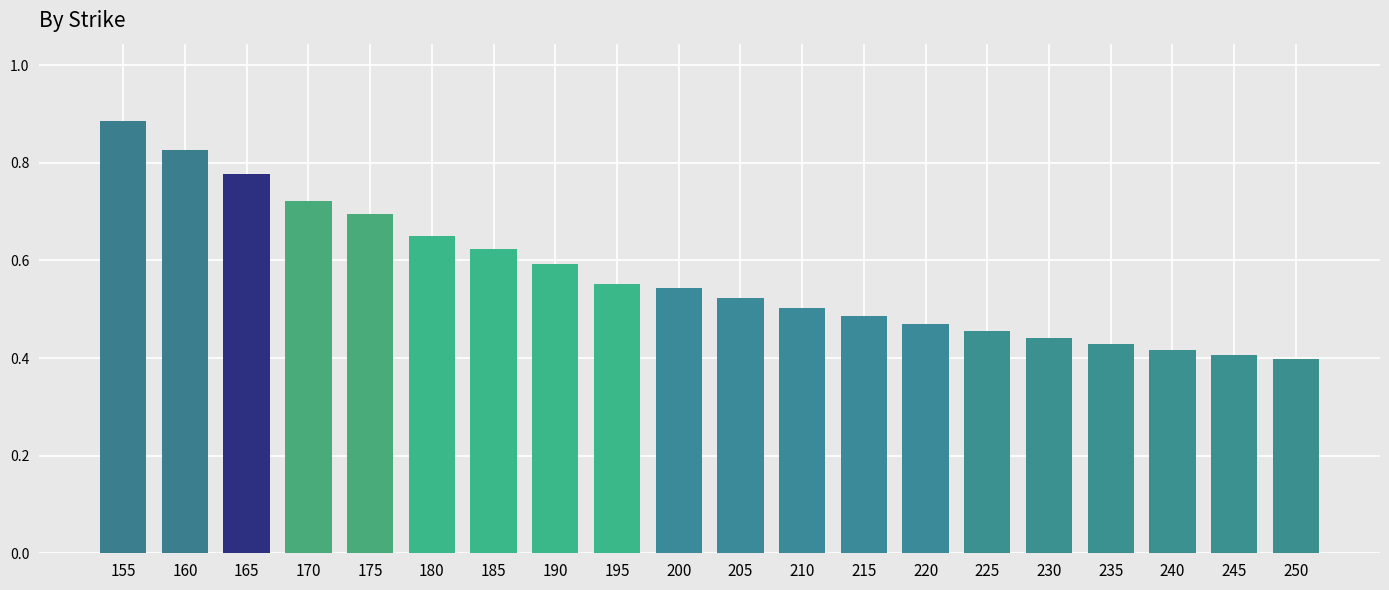

Count the number of data series in this chart.

1